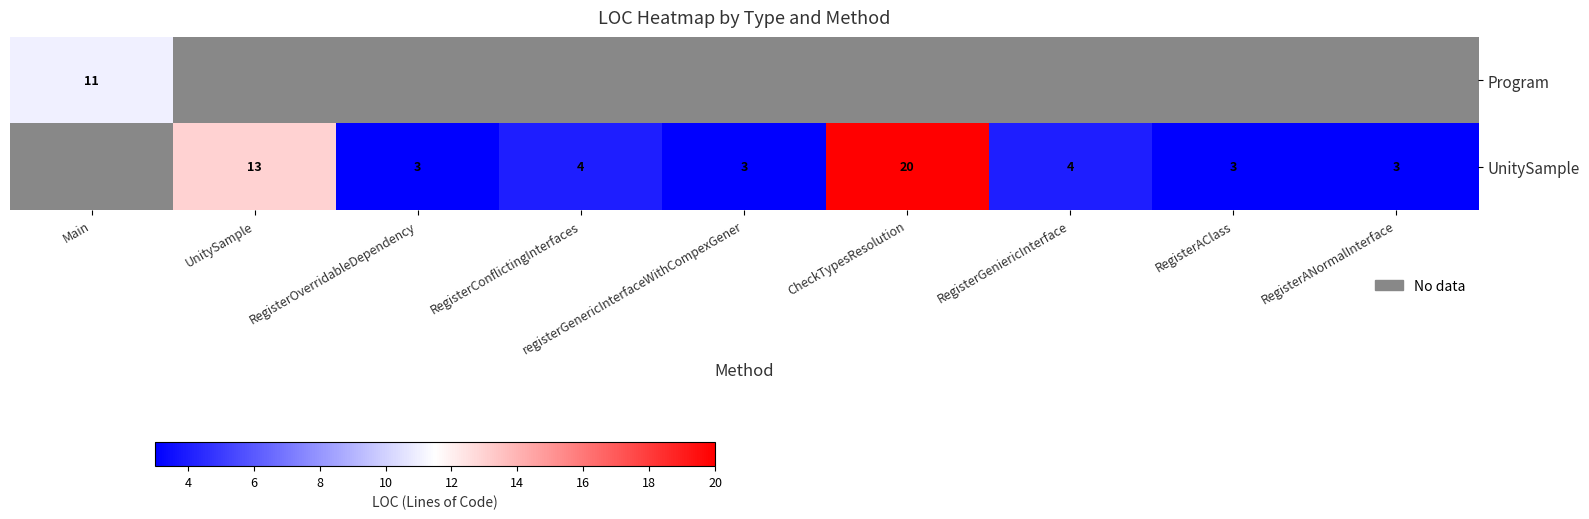

True or false: UnitySample has a value of 20 at CheckTypesResolution.

True